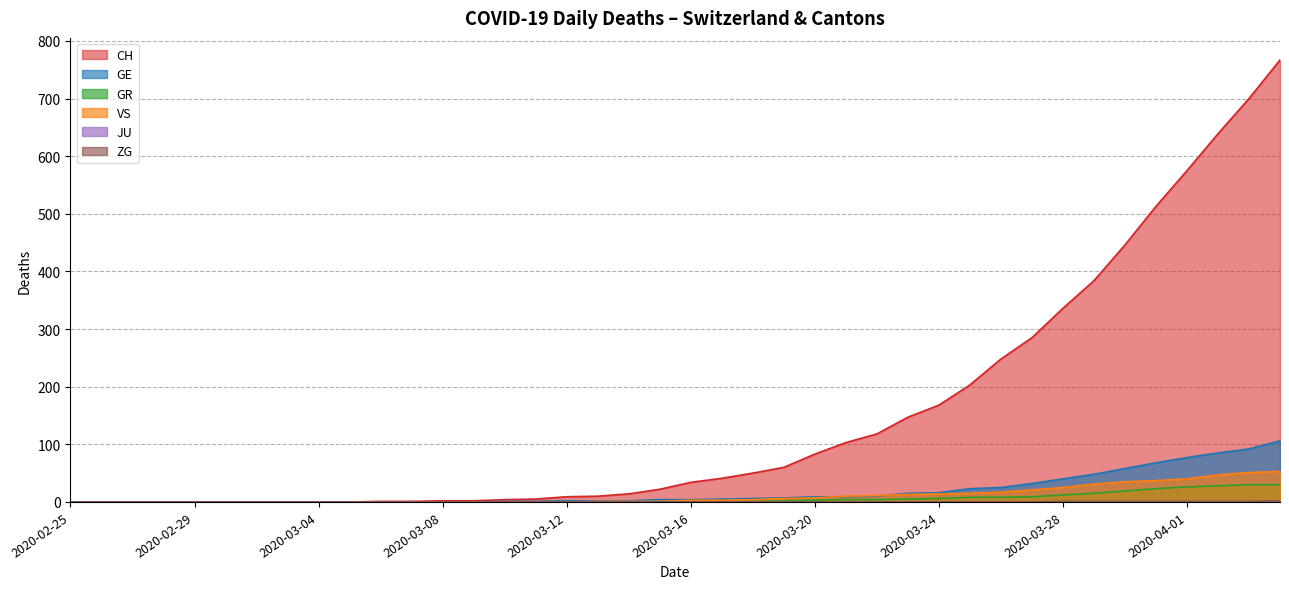

Reading left to right, list all the values displayed in this chart.

CH: 0	0	0	0	0	0	0	0	0	0	1	1	2	2	4	5	9	10	14	22	34	41	50	60	83	103	118	147	168	203	248	285	336	384	446	513	575	639	700	767
GE: 0	0	0	0	0	0	0	0	0	0	0	0	0	0	1	1	2	2	2	4	4	5	6	7	9	9	10	15	16	23	25	32	40	48	58	68	77	85	92	106
GR: 0	0	0	0	0	0	0	0	0	0	0	0	0	0	0	0	0	0	0	0	1	1	1	2	3	4	4	5	6	8	8	9	12	15	19	23	26	28	30	30
VS: 0	0	0	0	0	0	0	0	0	0	0	0	0	0	0	0	0	1	1	1	3	3	4	6	7	10	11	13	14	15	17	21	25	31	35	37	40	47	51	53
ZG: 0	0	0	0	0	0	0	0	0	0	0	0	0	0	0	0	0	0	0	0	0	0	0	0	0	0	0	0	0	0	0	0	1	1	1	1	1	1	1	2